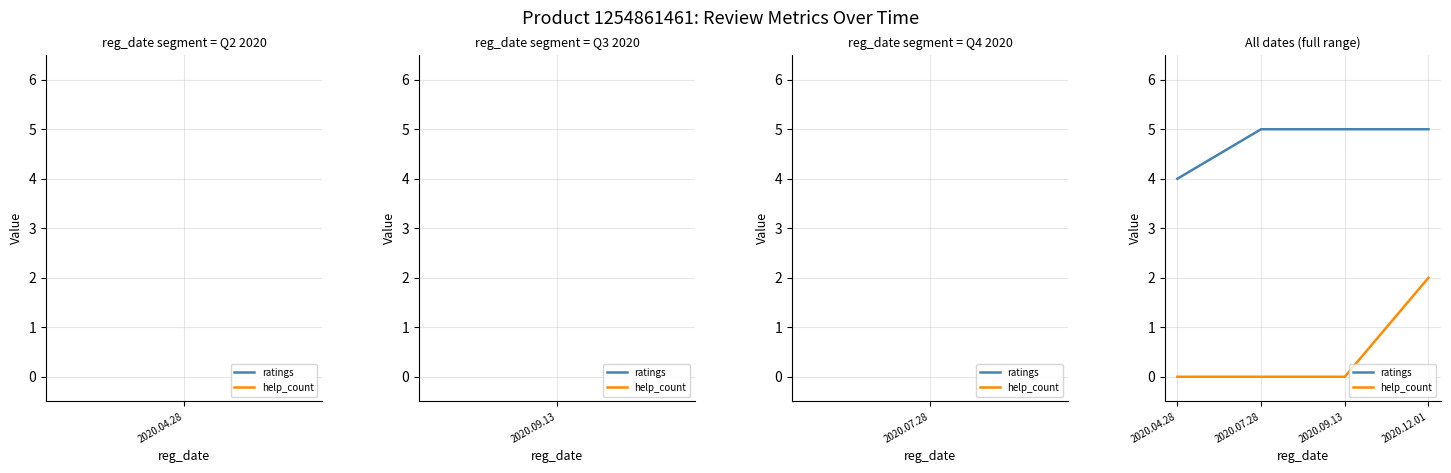

True or false: help_count and ratings intersect in this chart.

False